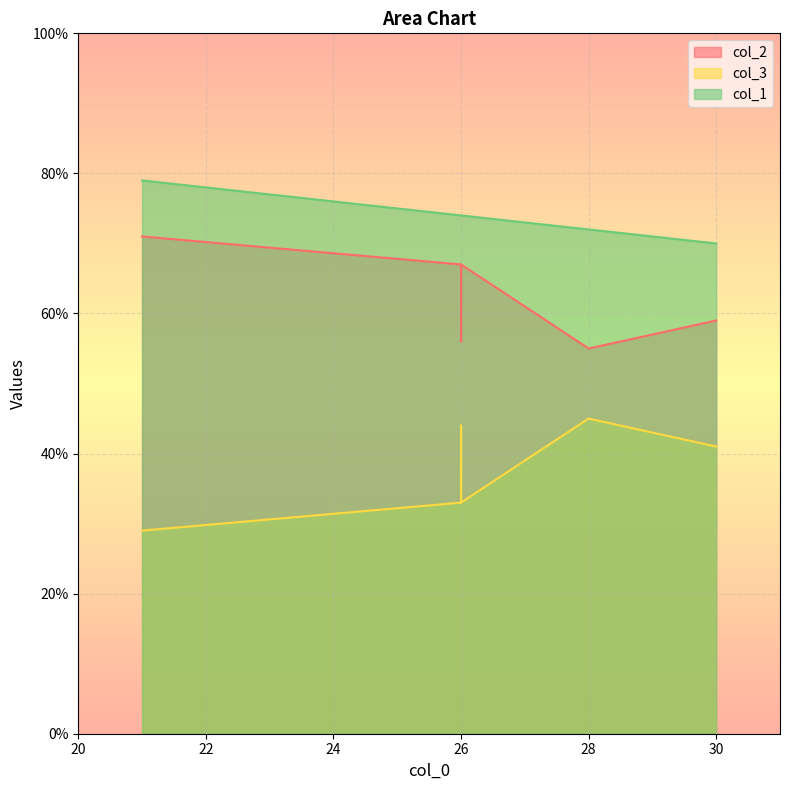

How many values in the col_3 series exceed 41?

2